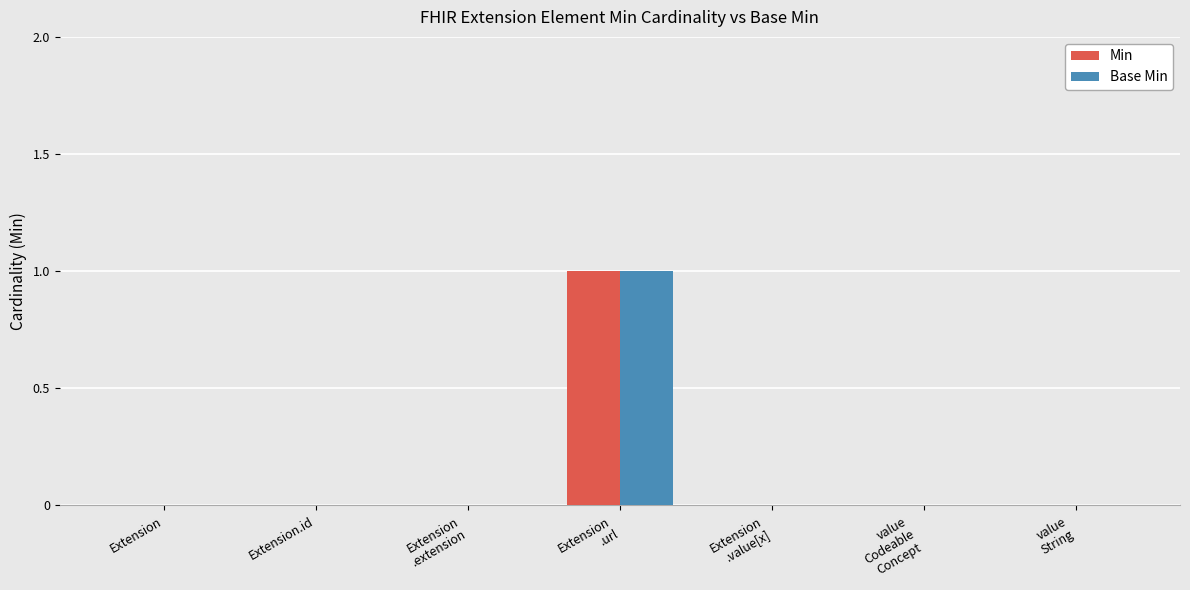

True or false: Base Min has a value of 0 at Extension.

True